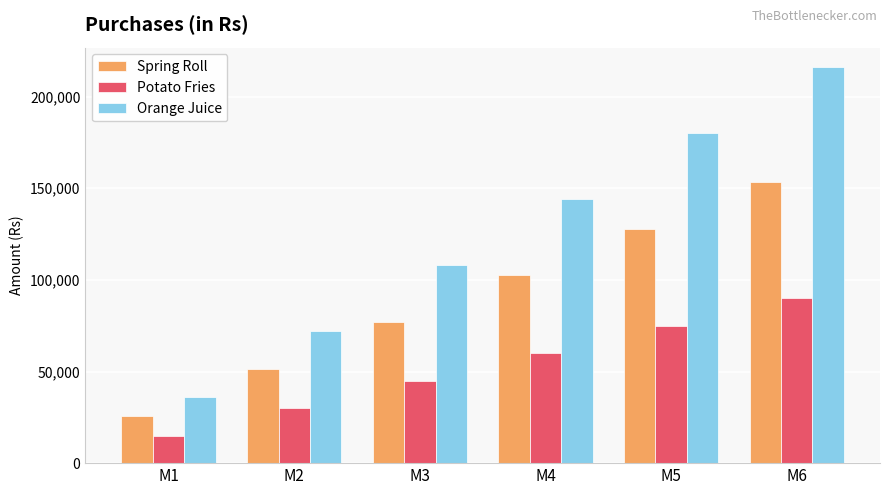

How many Potato Fries values are between 30000 and 75000?

4